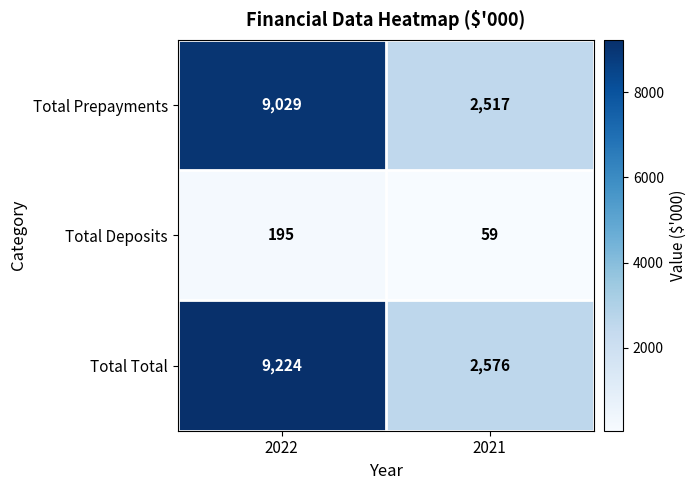

Which series has the largest total across all categories?

Total Total